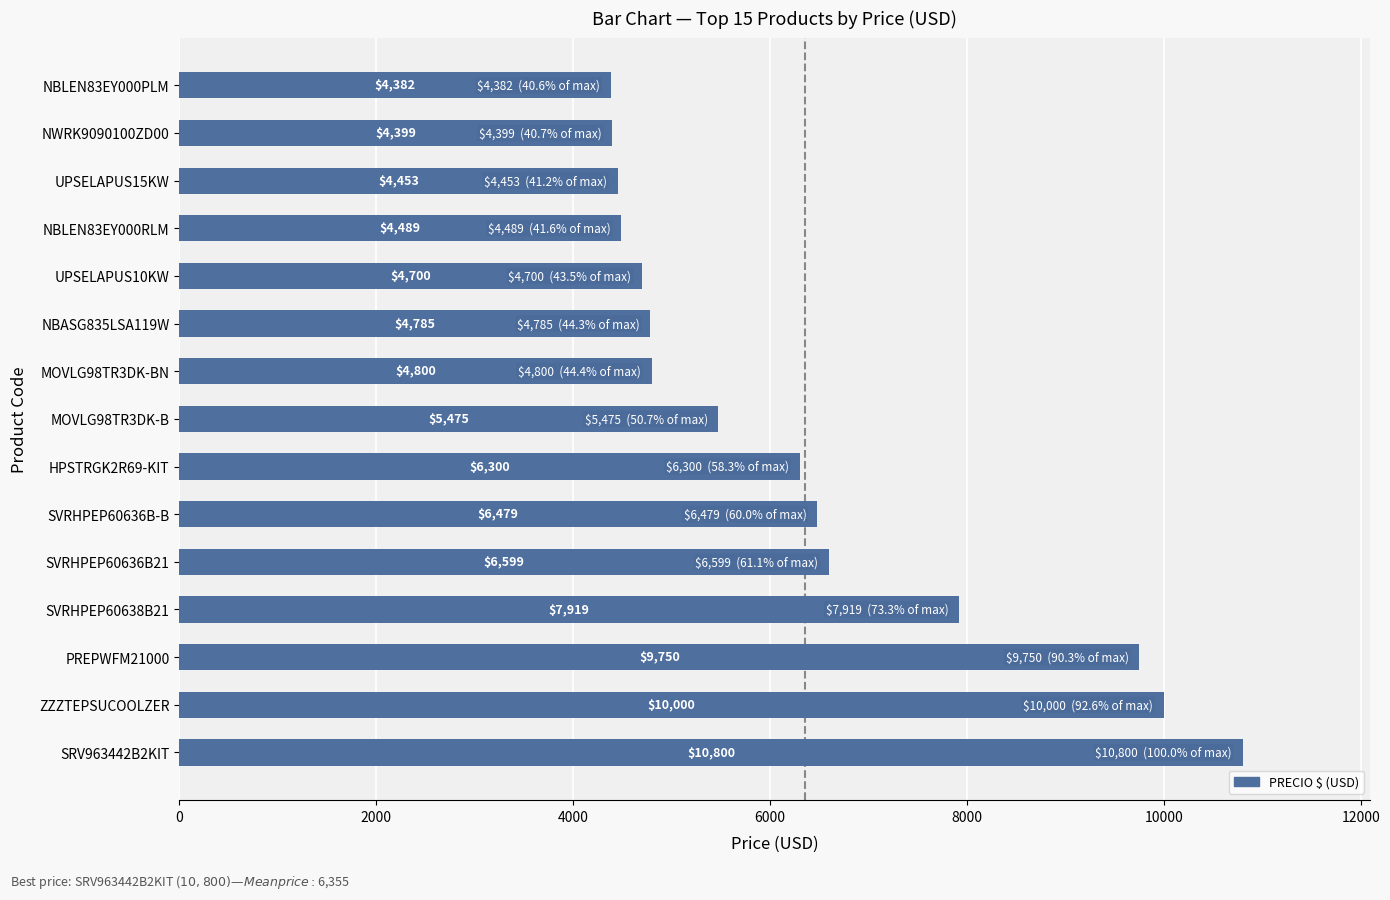

What is the difference between the second highest and second lowest values?

5601.0